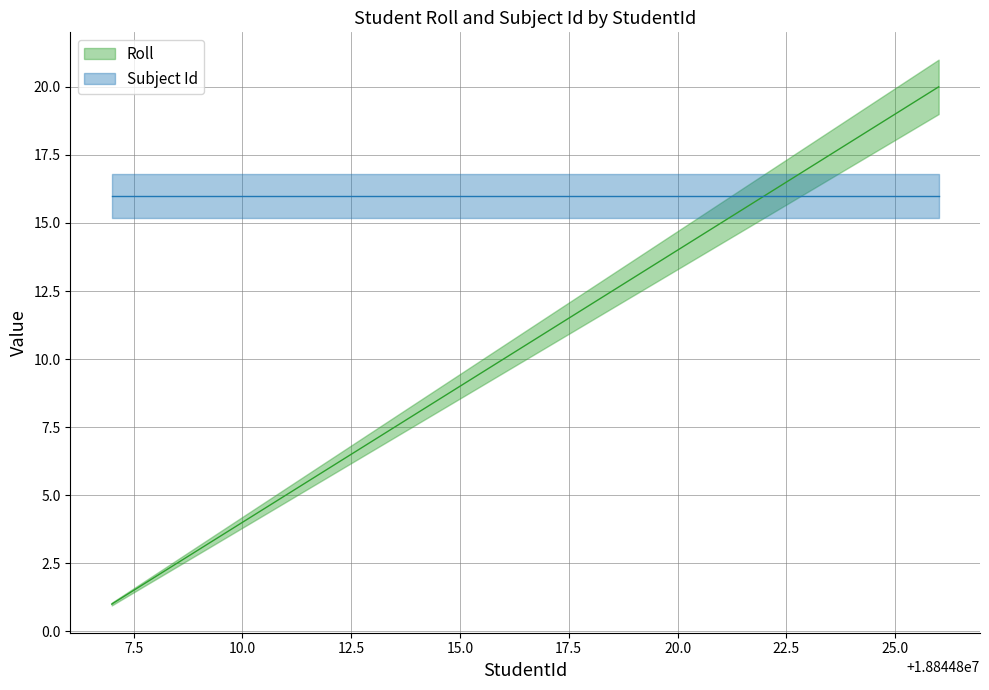

At which label is the value closest to 10?

18844816